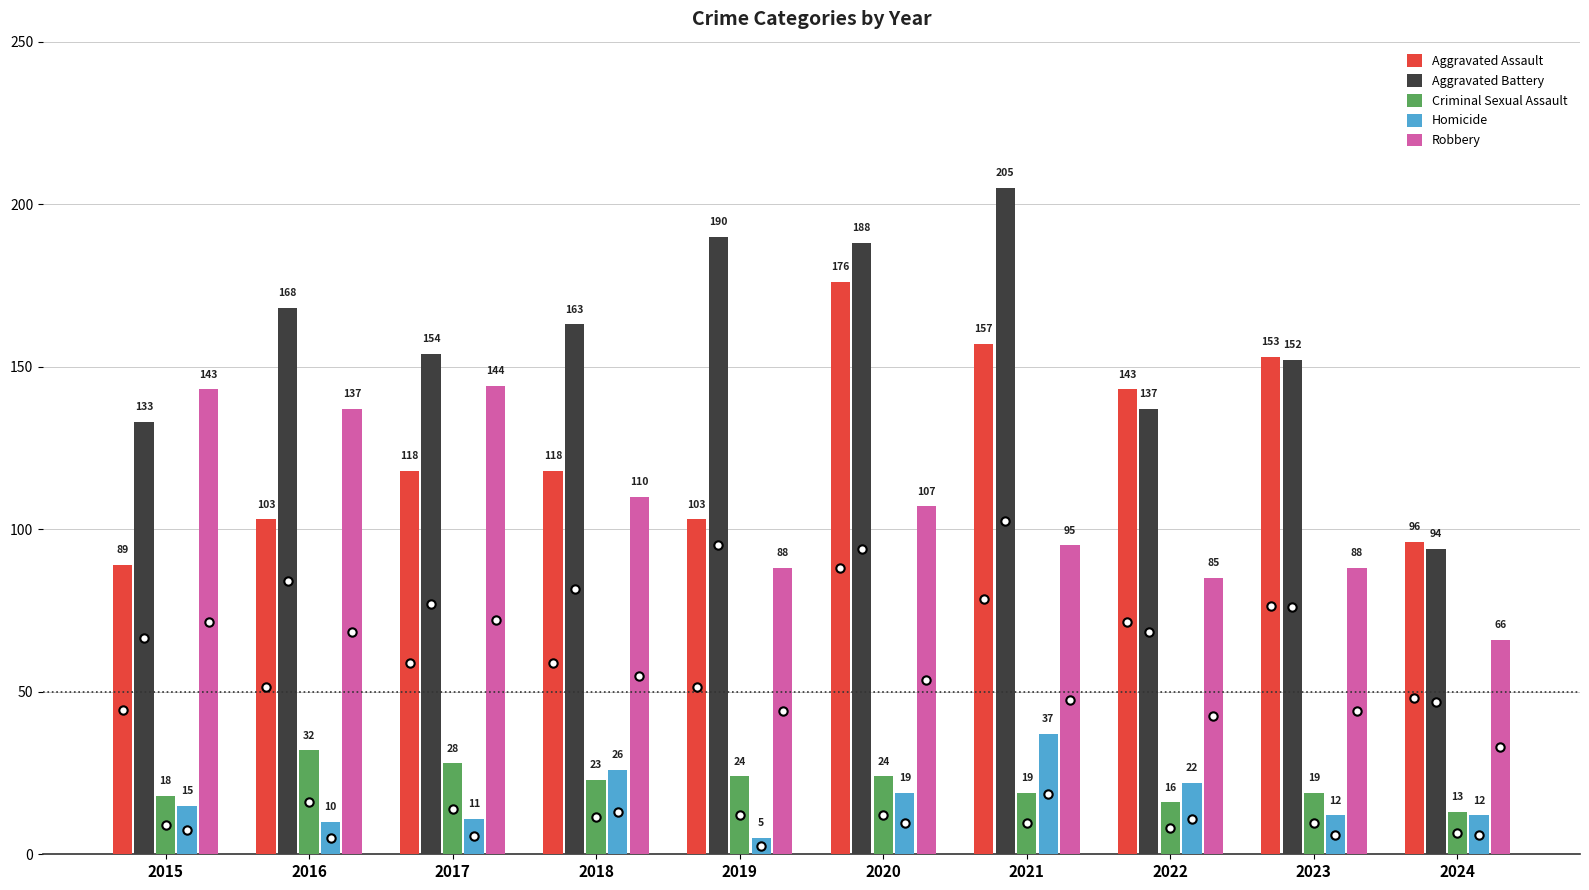

How many distinct data groups are displayed?

5